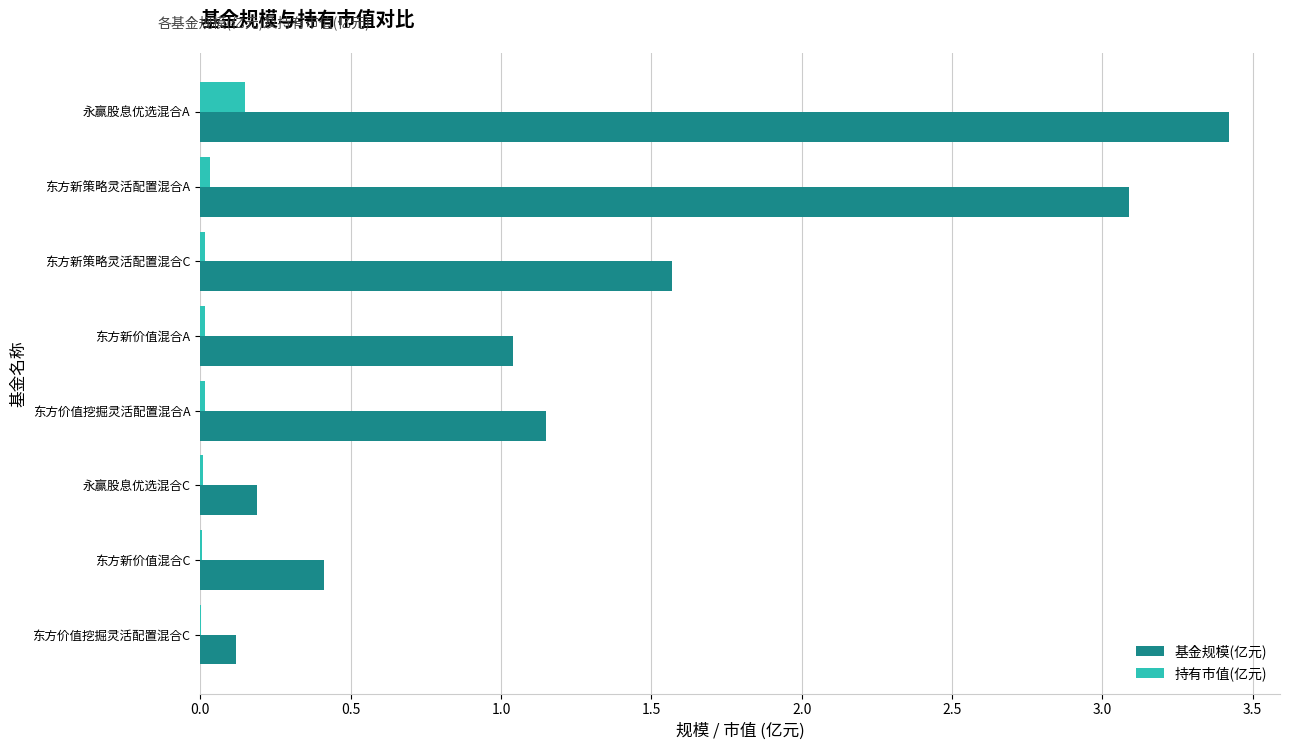

Is it true that 基金规模(亿元) equals 4.2 at 东方新策略灵活配置混合A?

False